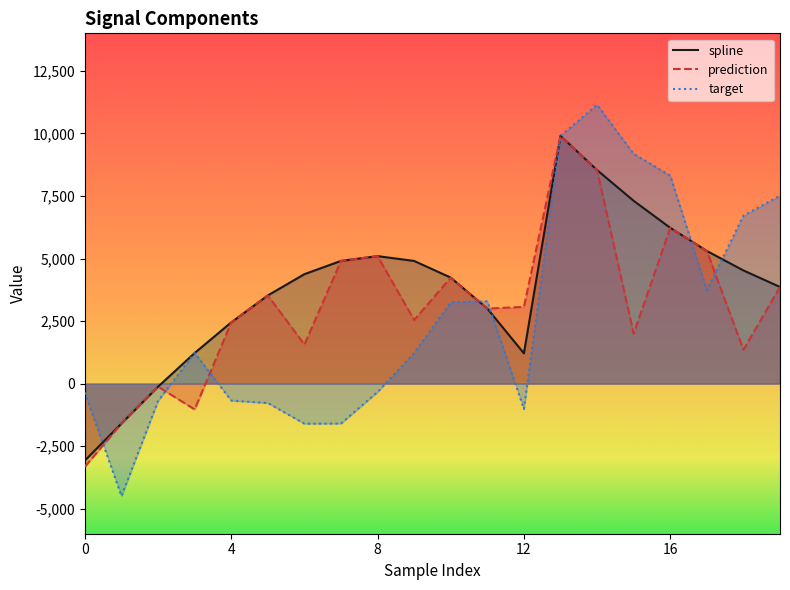

Does the chart have visible grid lines?

No